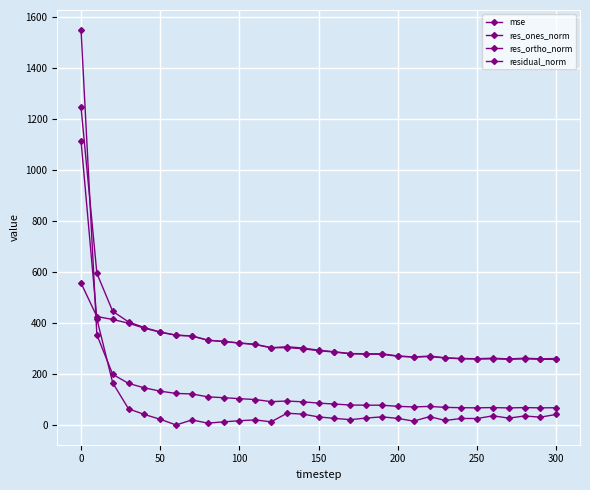

Reading left to right, list all the values displayed in this chart.

mse: 1548.8	353.6	198.7	163.3	145.9	133.0	124.0	122.2	110.7	107.3	103.6	100.1	92.0	94.2	91.3	86.1	82.5	78.6	78.1	78.0	73.4	71.3	73.2	69.5	68.1	67.7	68.7	67.3	68.6	67.5	68.1
res_ones_norm: 1113.1	415.8	165.5	63.6	41.7	22.8	0.6	20.3	7.7	12.7	17.2	20.4	12.8	46.3	43.1	32.0	26.4	21.3	27.7	32.3	26.3	15.6	33.2	18.1	26.0	25.7	36.4	27.4	35.7	31.1	41.9
res_ortho_norm: 556.5	425.1	413.9	399.1	379.7	363.9	352.1	348.9	332.6	327.4	321.3	315.8	303.0	303.4	299.1	291.6	286.0	279.5	278.0	277.4	269.6	266.5	268.4	263.0	259.7	258.9	259.6	258.0	259.5	258.0	257.5
residual_norm: 1244.5	594.7	445.8	404.2	381.9	364.6	352.1	349.5	332.7	327.6	321.8	316.5	303.3	306.9	302.2	293.4	287.2	280.3	279.4	279.3	270.9	267.0	270.5	263.6	261.0	260.1	262.1	259.4	262.0	259.9	260.9